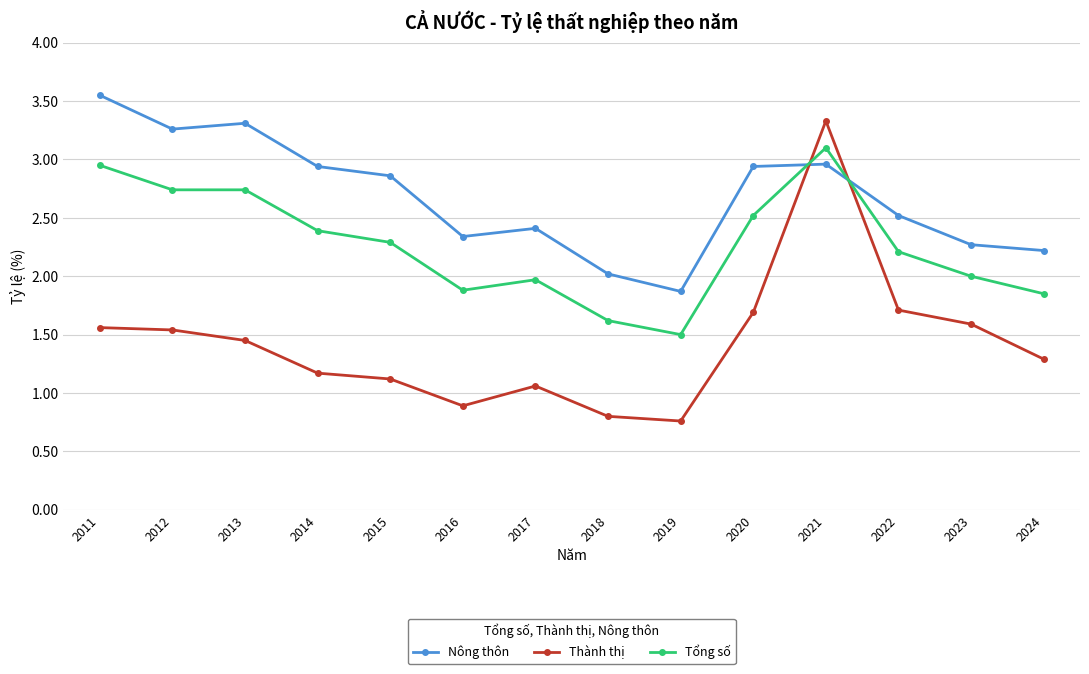

True or false: Tổng số and Nông thôn cross at least once.

True